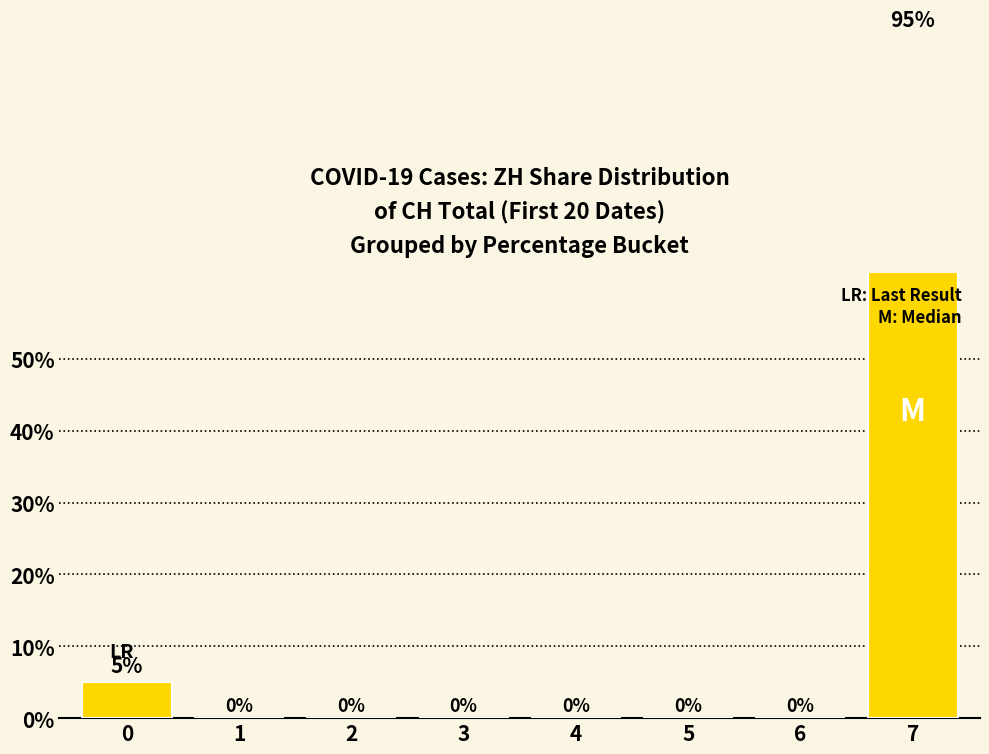

True or false: the data shows -35 at 2.

False